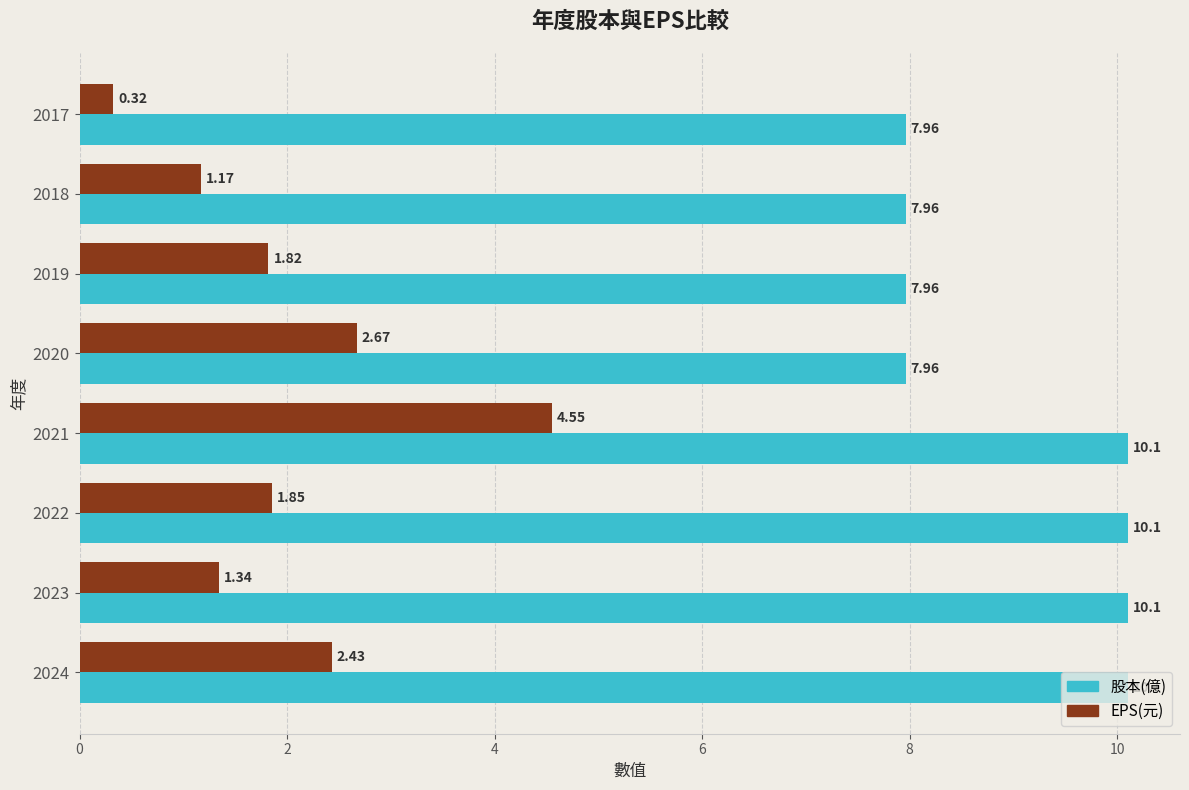

Rank the series by their maximum value, from lowest to highest.

EPS(元), 股本(億)